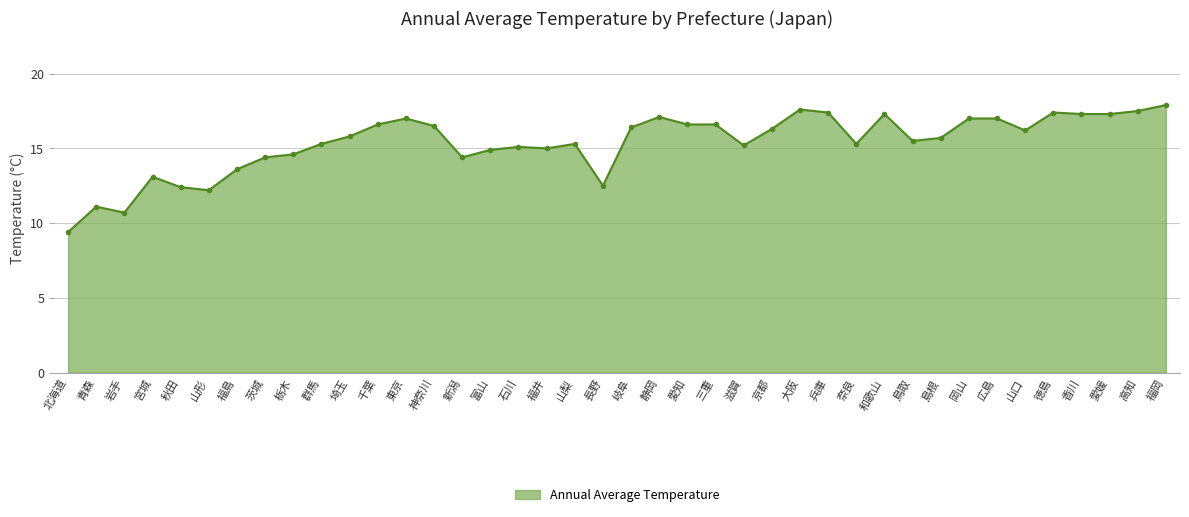

How many lines are shown in the chart?

1